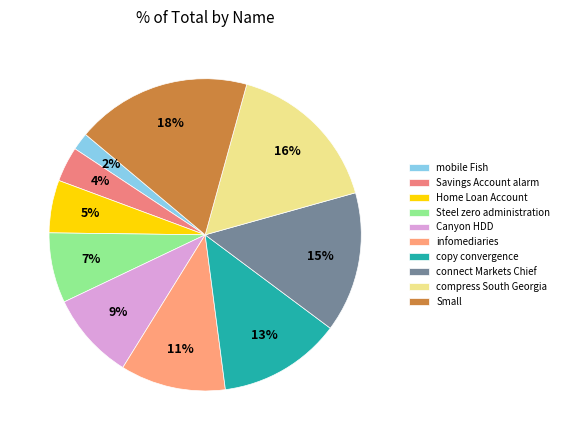

Is there a majority slice in this chart?

No